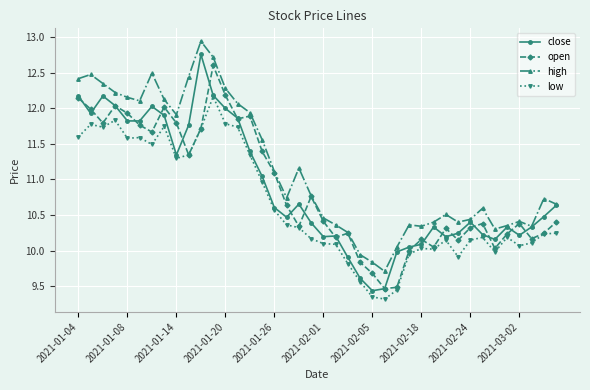

Is this an area chart (filled region under the line)?

No